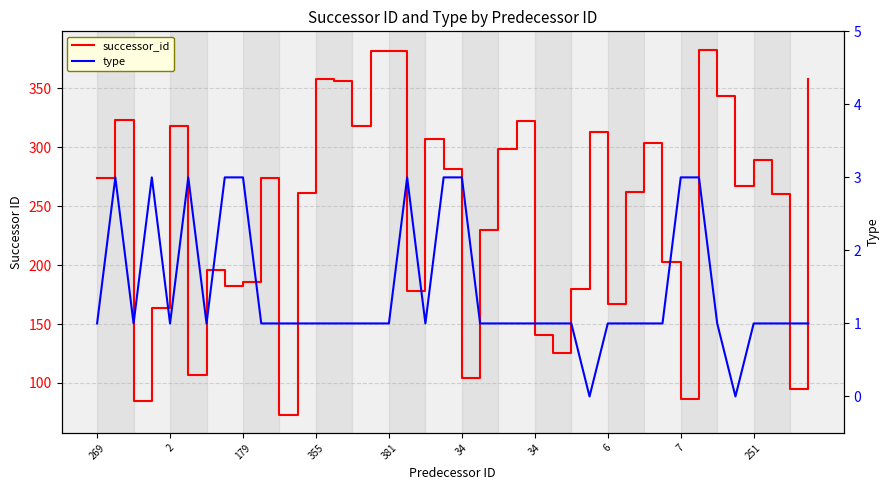

Reading right to left, list all the values displayed in this chart.

successor_id: 358	95	260	289	267	344	383	86	203	304	262	167	313	180	125	141	322	299	230	104	282	307	178	382	382	318	356	358	261	73	274	186	182	196	107	318	164	85	323	274
type: 1	1	1	1	0	1	3	3	1	1	1	1	0	1	1	1	1	1	1	3	3	1	3	1	1	1	1	1	1	1	1	3	3	1	3	1	3	1	3	1